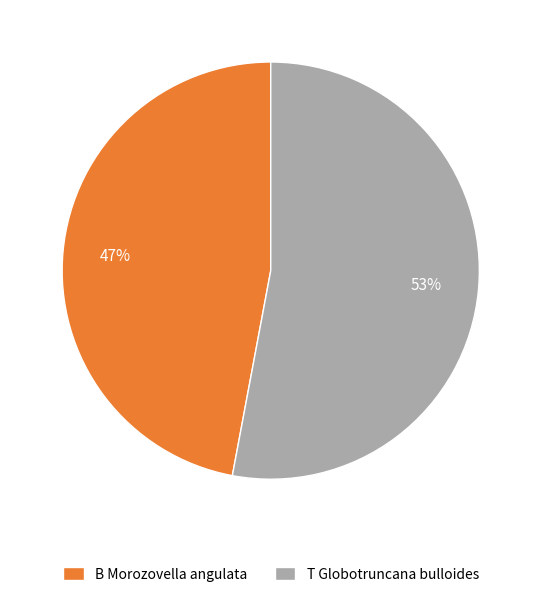

Count the number of slices in the pie.

2